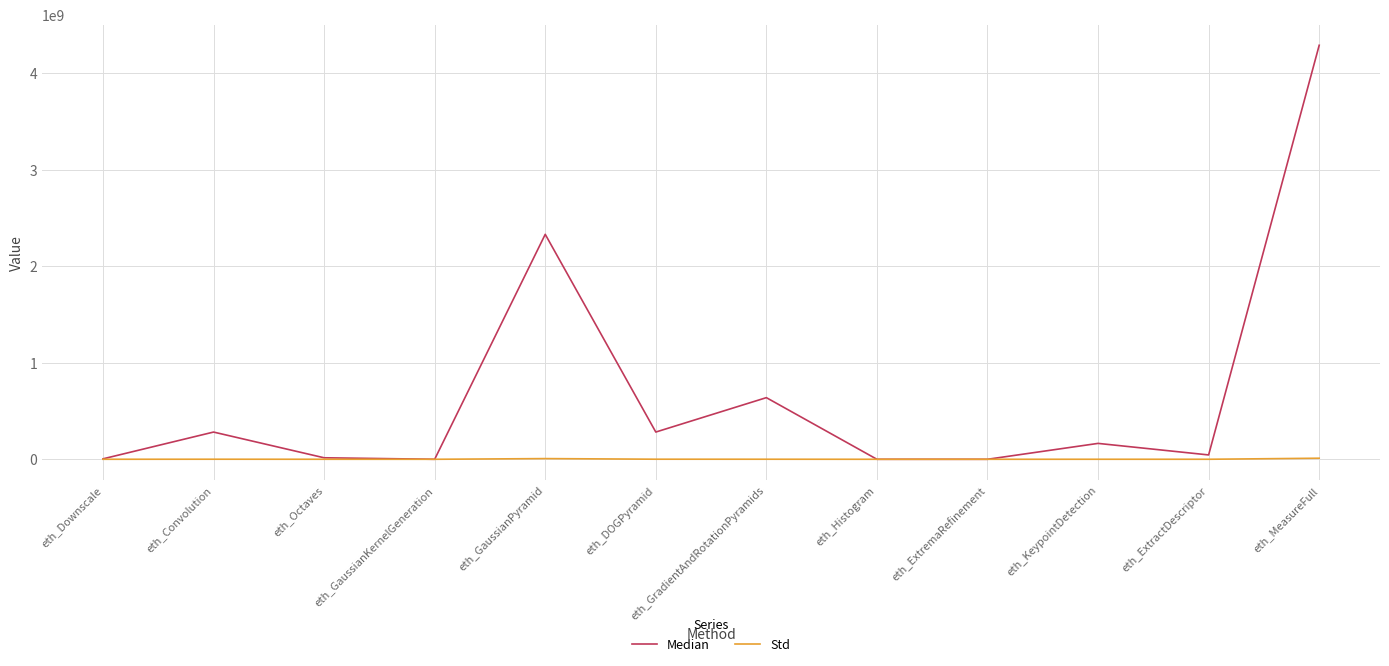

Rank the series by their maximum value, from lowest to highest.

Std, Median